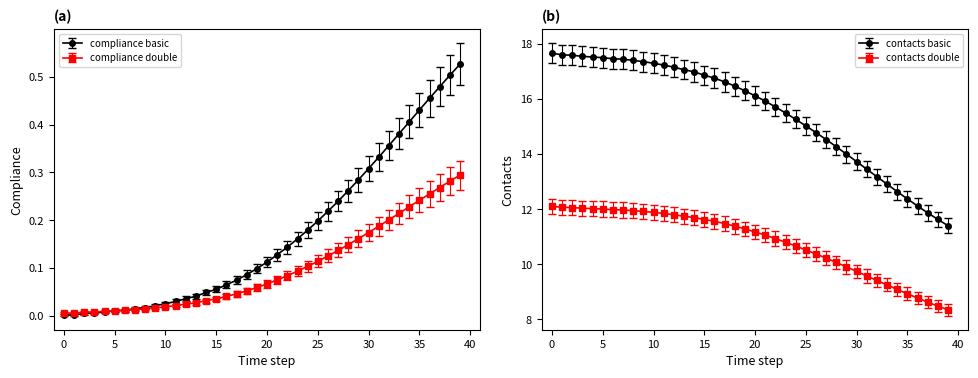

Does the chart display data point markers on the line(s)?

Yes